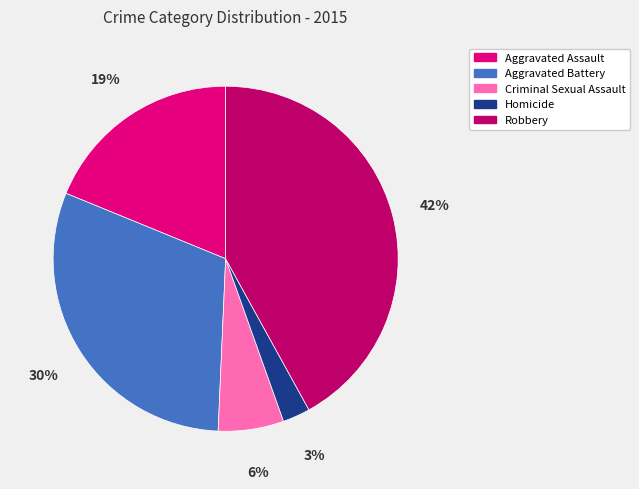

Is there a majority slice in this chart?

No